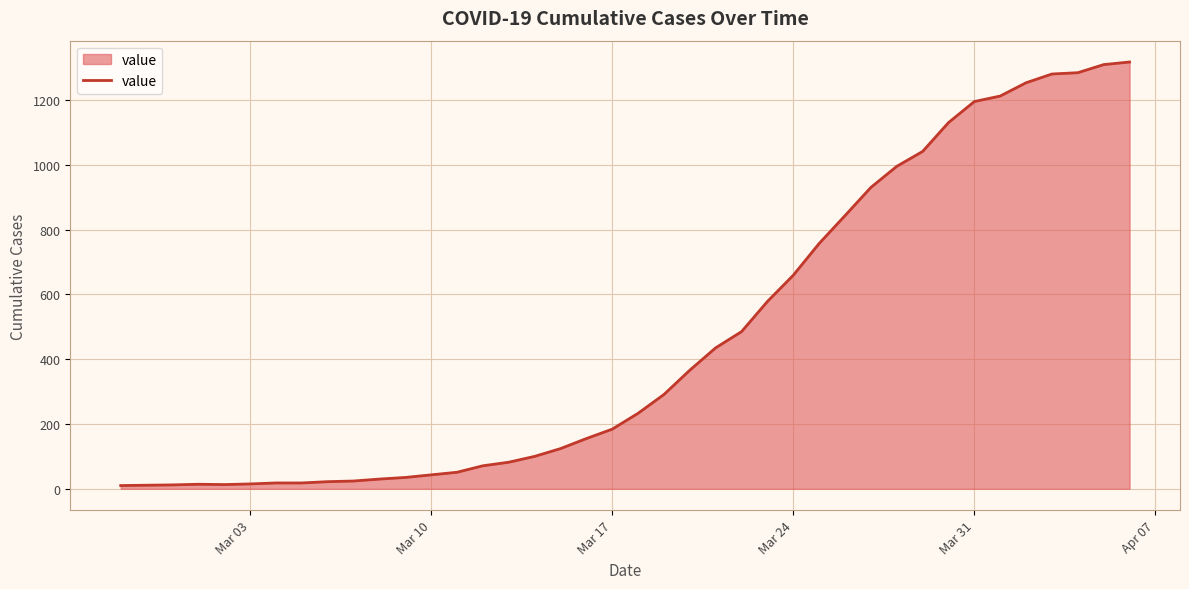

What is the difference between the second highest and second lowest values?

1298